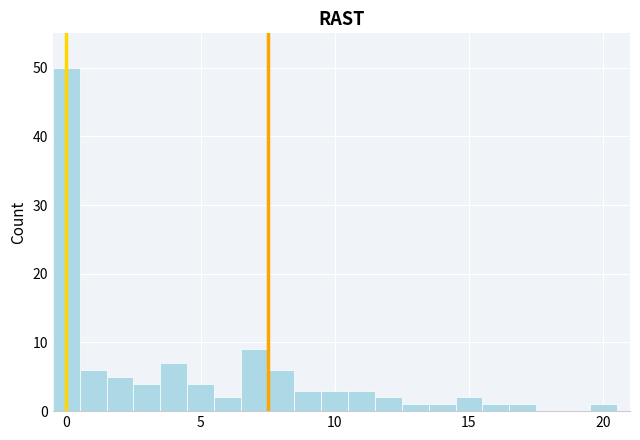

Read against the x-axis, roughly where is the centre of the tallest bar?

0.0